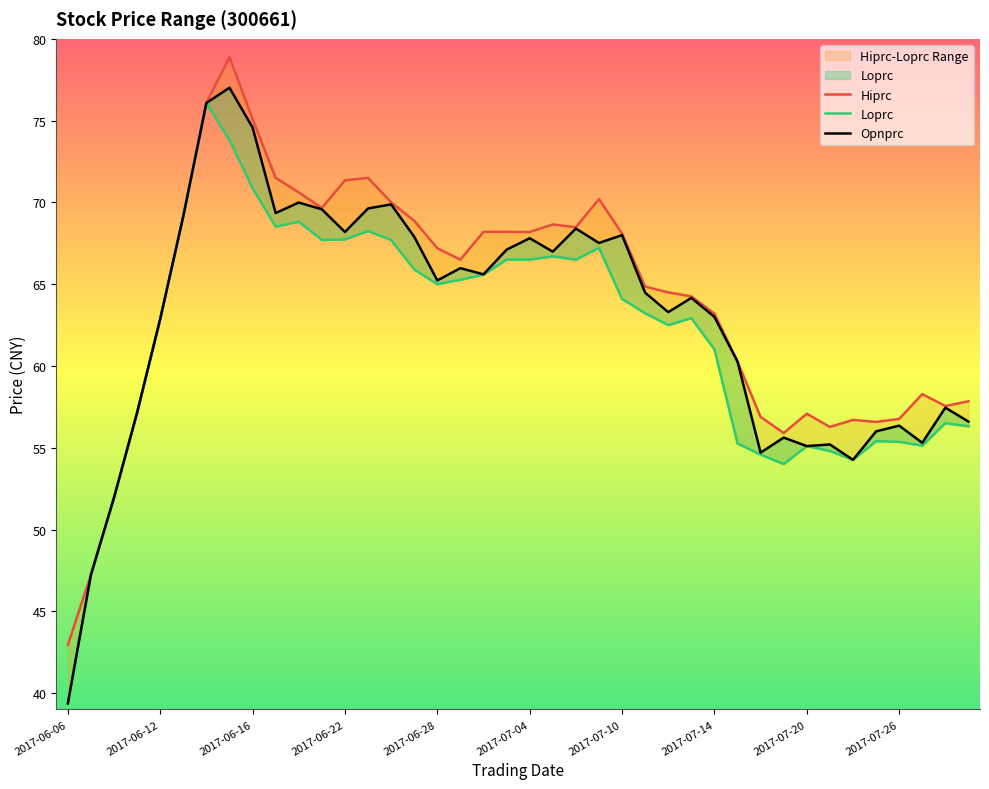

What position from the right is 2017-07-06?

18